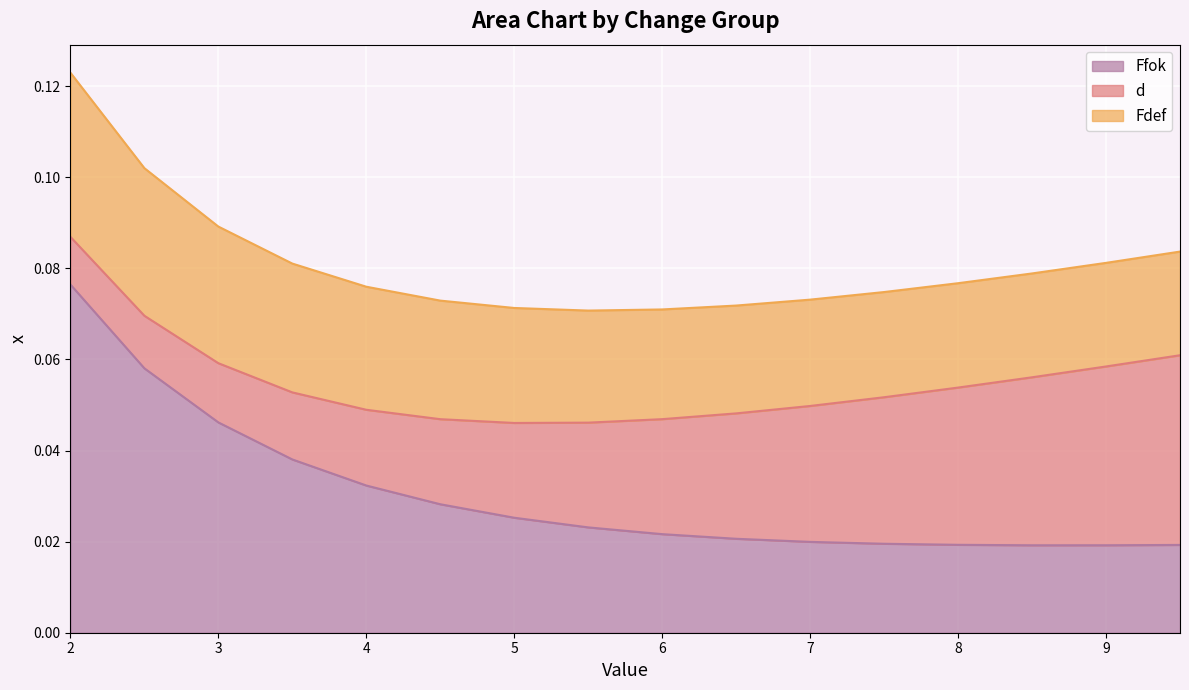

What is the label of the 13th point from the left?

8.0